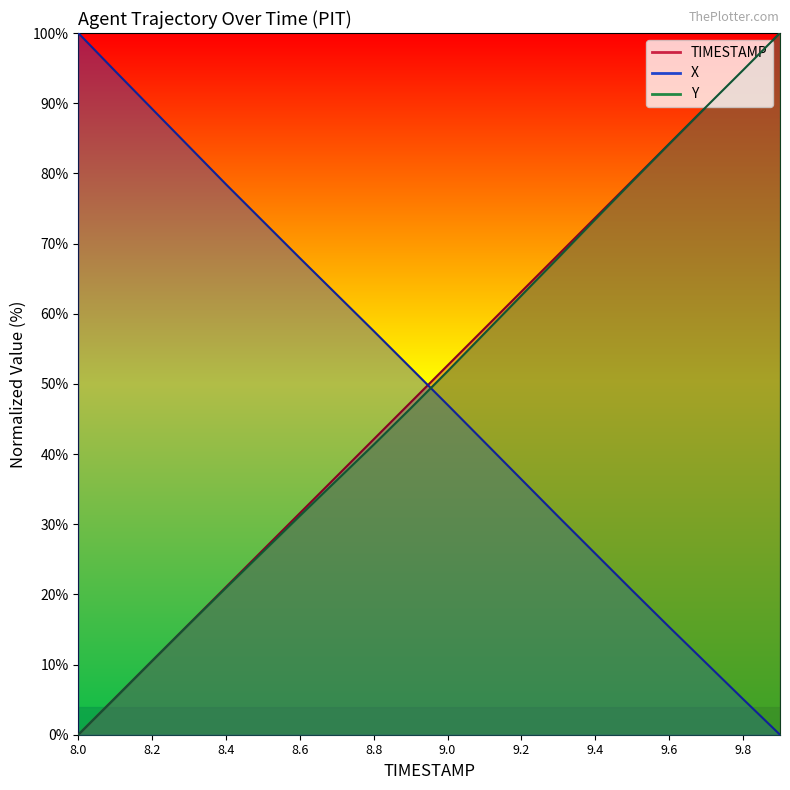

What is the label of the 14th point from the left?

9.3